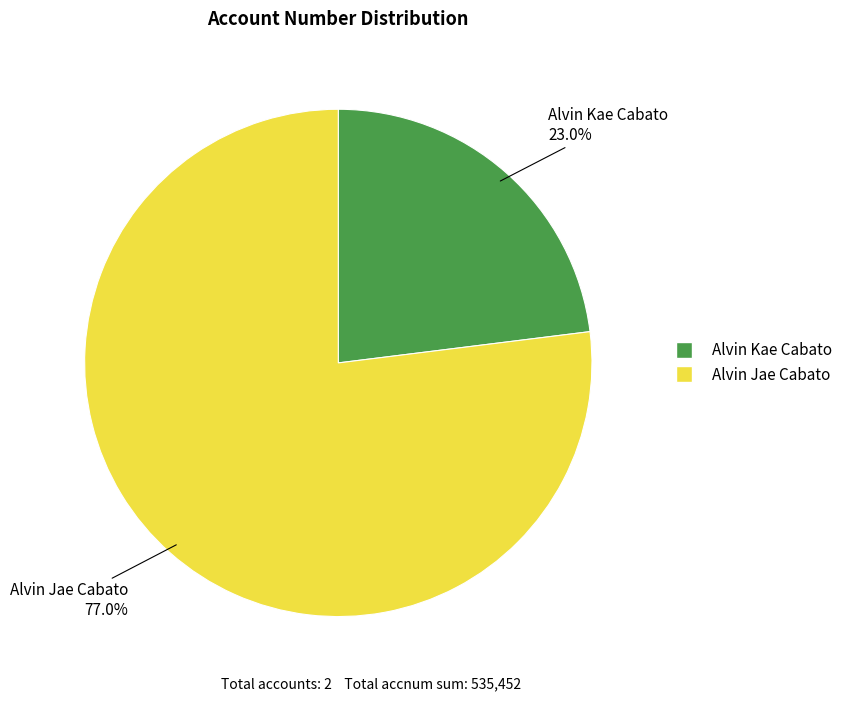

What percentage do Alvin Kae Cabato and Alvin Jae Cabato together represent?

100.0%